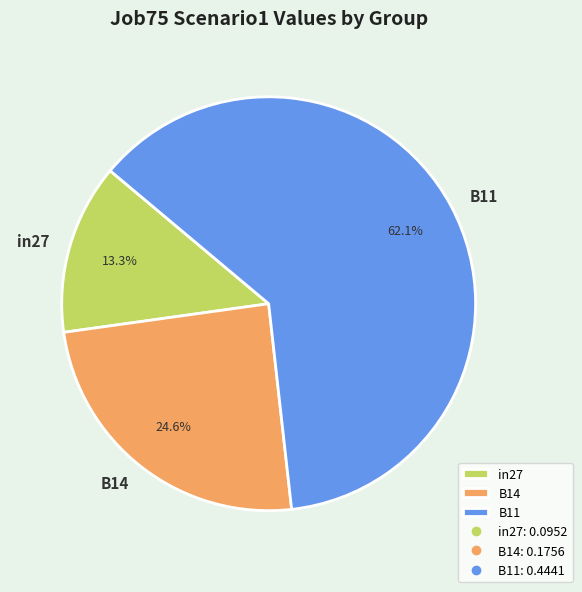

To the nearest percent, what portion does B14 represent?

25%